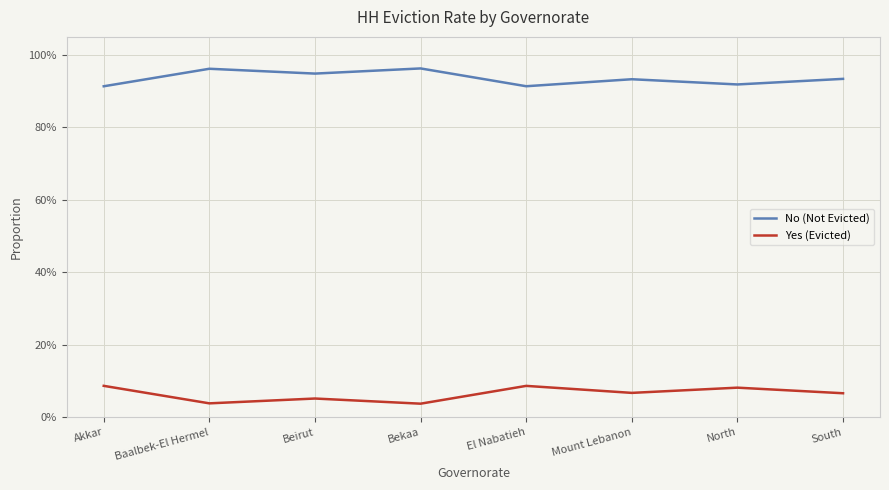

Is it true that No (Not Evicted) equals 0.2 at Bekaa?

False